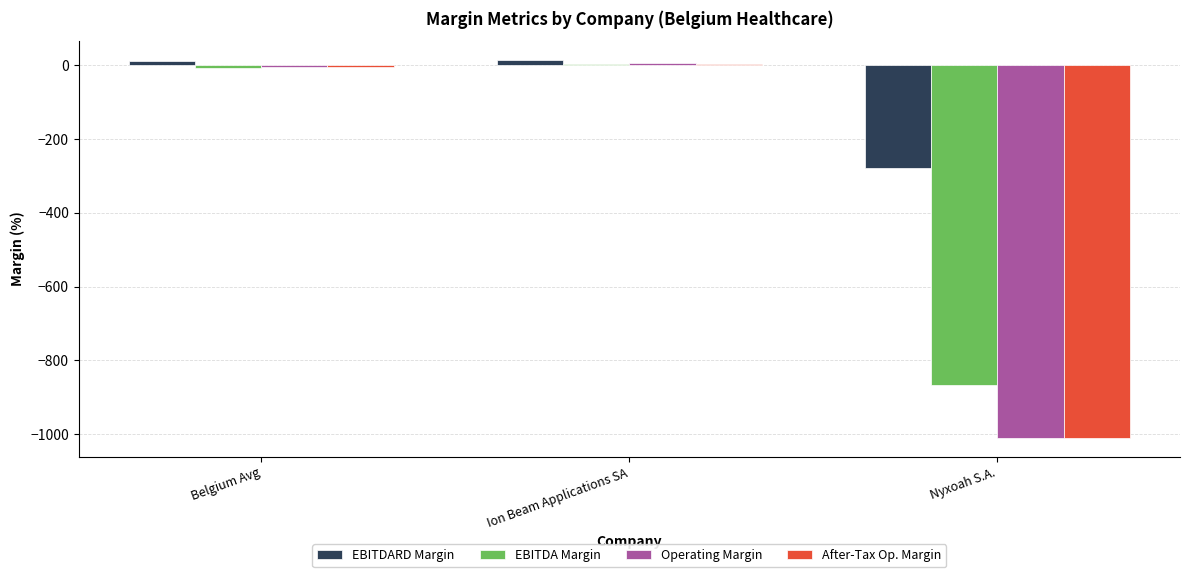

Are the bars grouped side by side (vs. stacked)?

Yes